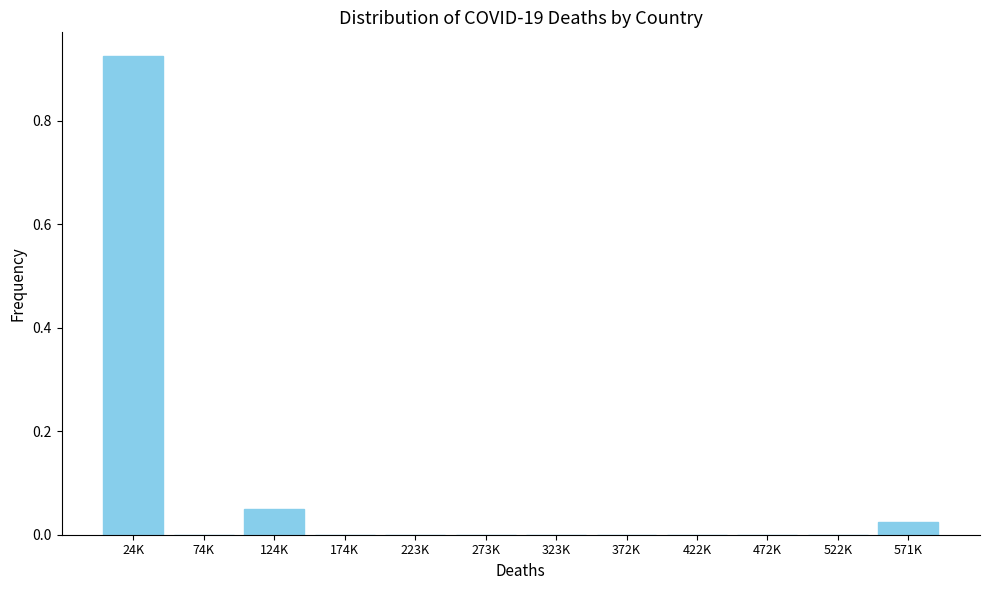

Which label corresponds to the largest value in the chart?

24K